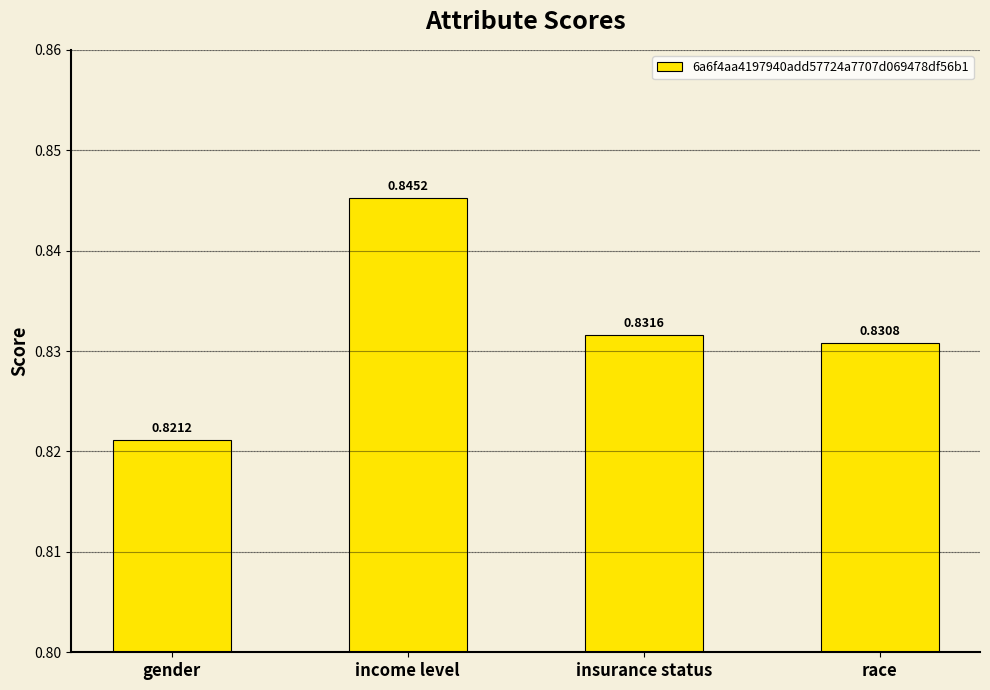

How many distinct data groups are displayed?

1